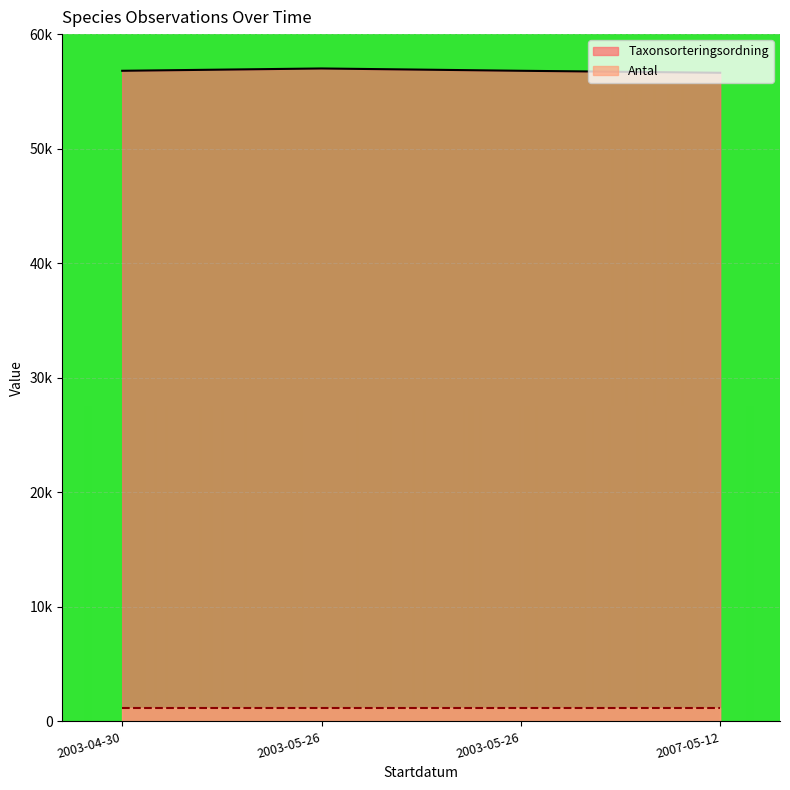

True or false: the data shows 87169.5 at 2003-05-26.

False